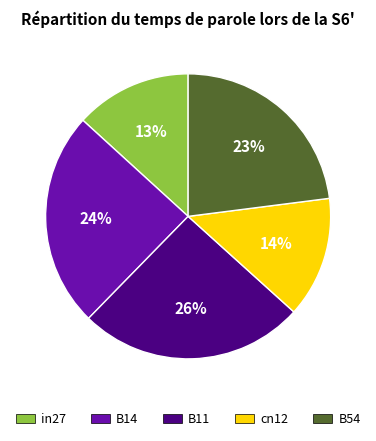

Is it true that B14 is 14% of the pie?

False